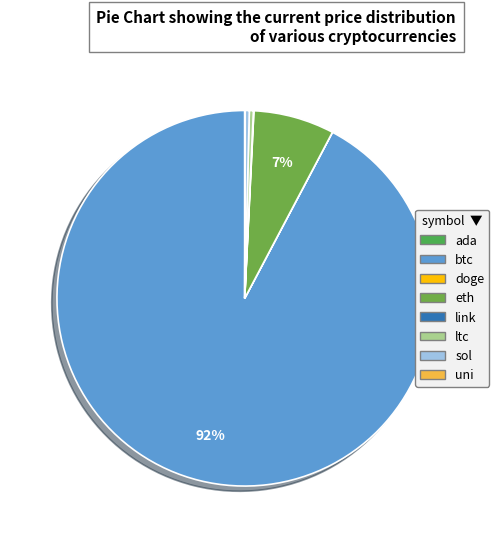

Is link the majority of the pie?

No